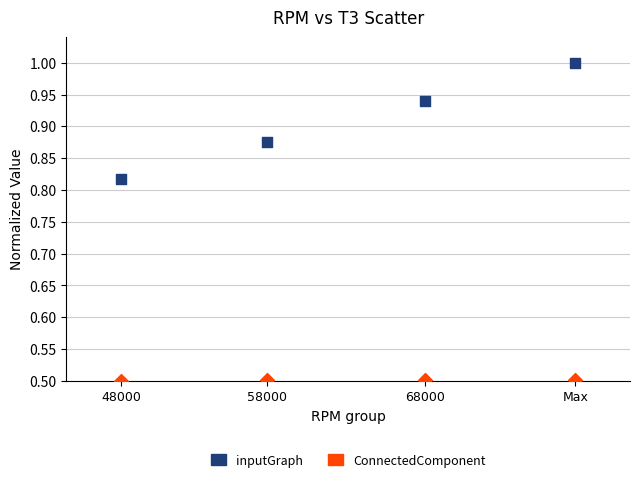

Across all data points, what is the range of X values (max minus min)?

0.5